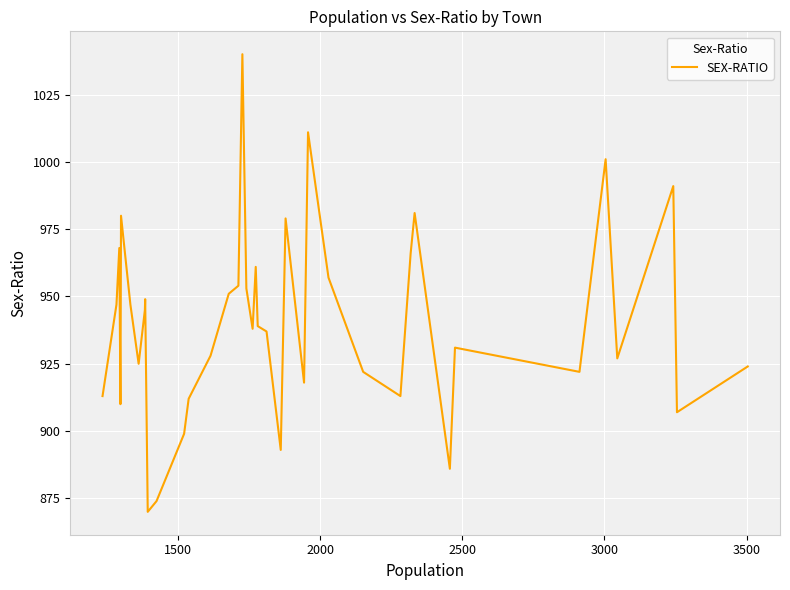

What is the smallest value displayed?

870